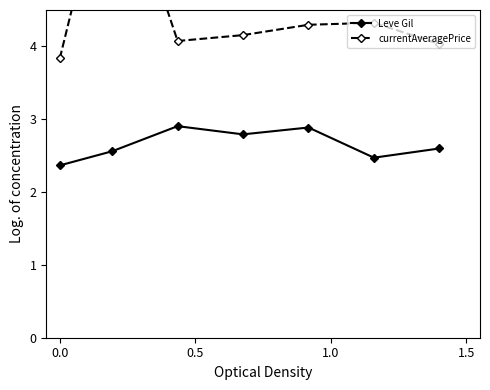

True or false: currentAveragePrice has more than 2 interior local peaks.

False